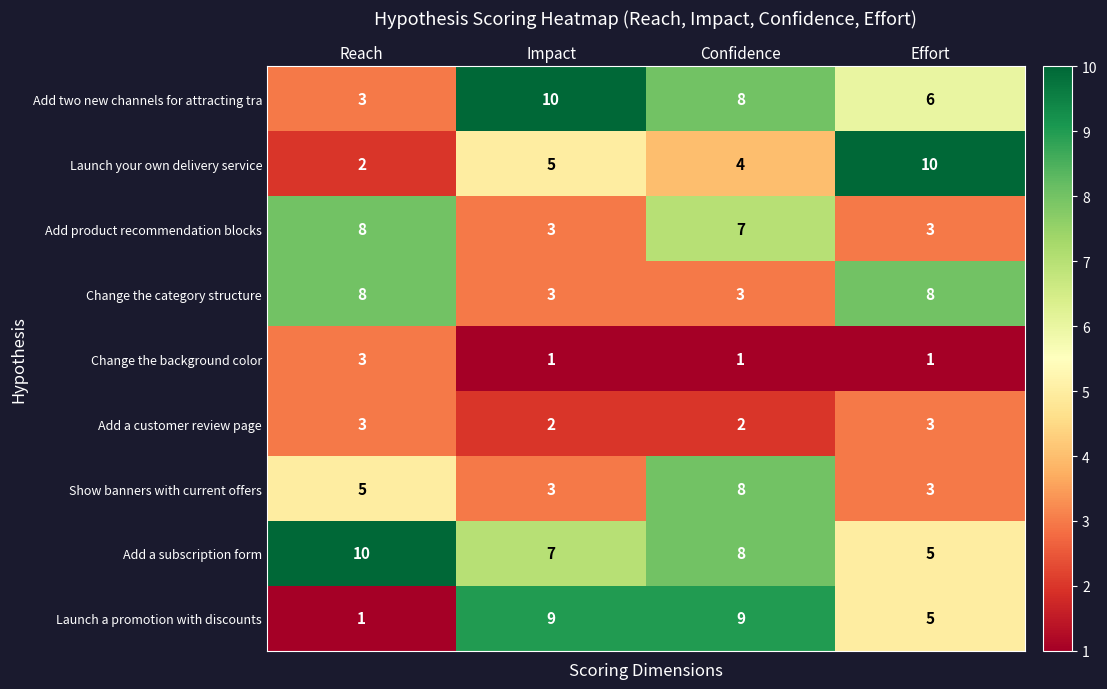

What is the greatest value displayed?

10